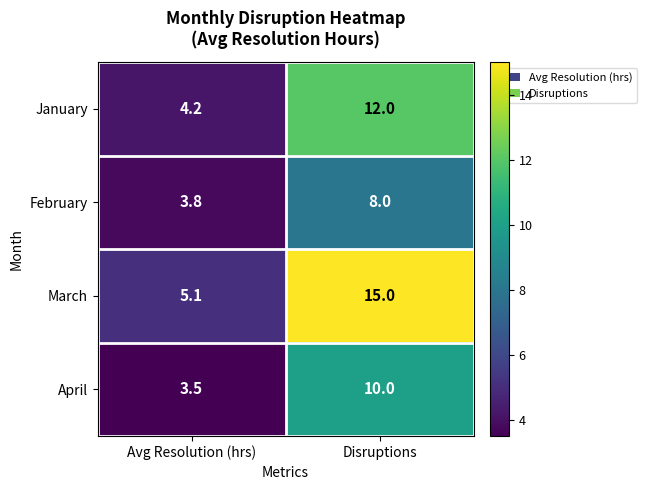

Read the January value at Avg Resolution (hrs).

4.2